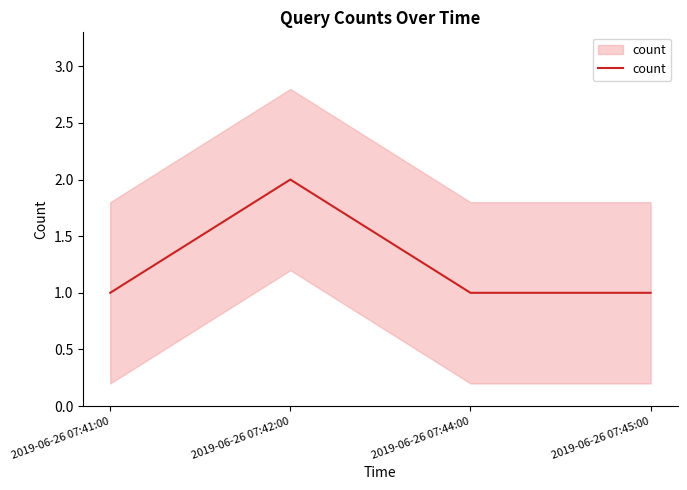

What is the smallest value displayed?

1